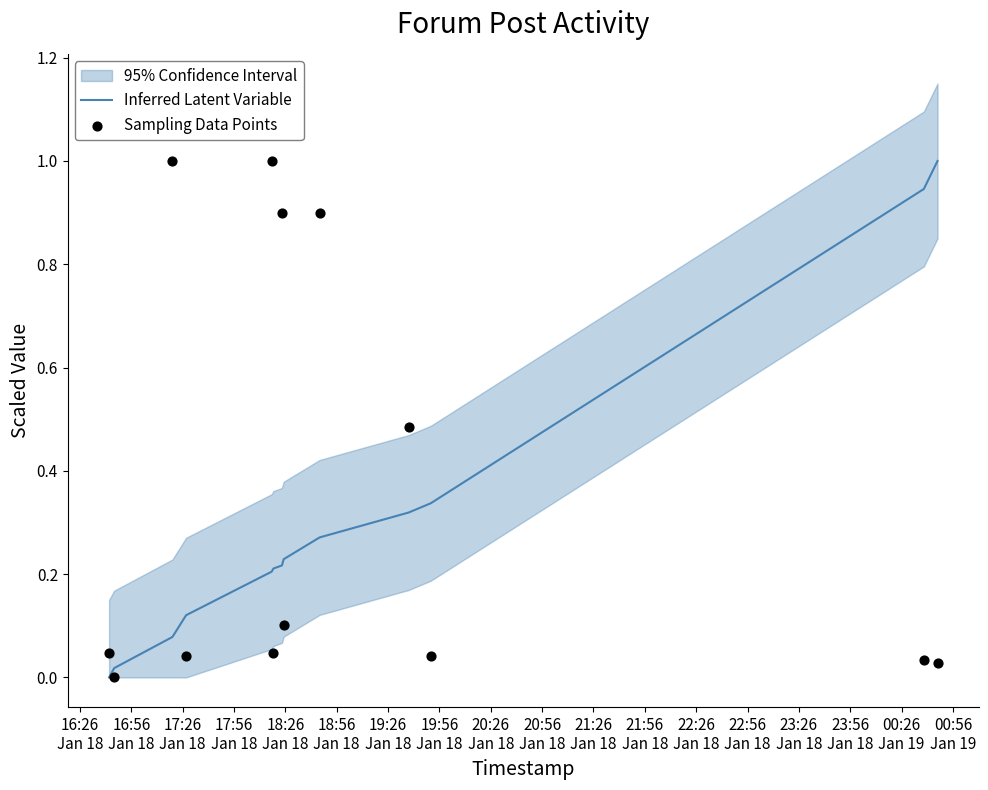

What is the highest value of the Inferred Latent Variable series?

1.0